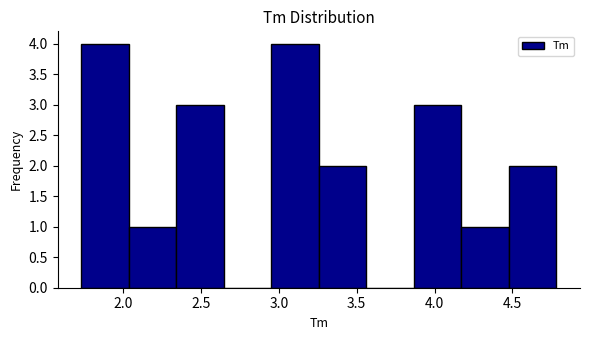

Reading left to right, list every bar in this chart as the range it spans on the x-axis followed by its height. Neither the bar edges nor the heights are printed on the chart, so give them approximately, as read against the axes.

1.75 to 2.05: 4
2.05 to 2.35: 1
2.35 to 2.65: 3
2.65 to 2.95: 0
2.95 to 3.25: 4
3.25 to 3.55: 2
3.55 to 3.85: 0
3.85 to 4.15: 3
4.15 to 4.50: 1
4.50 to 4.80: 2